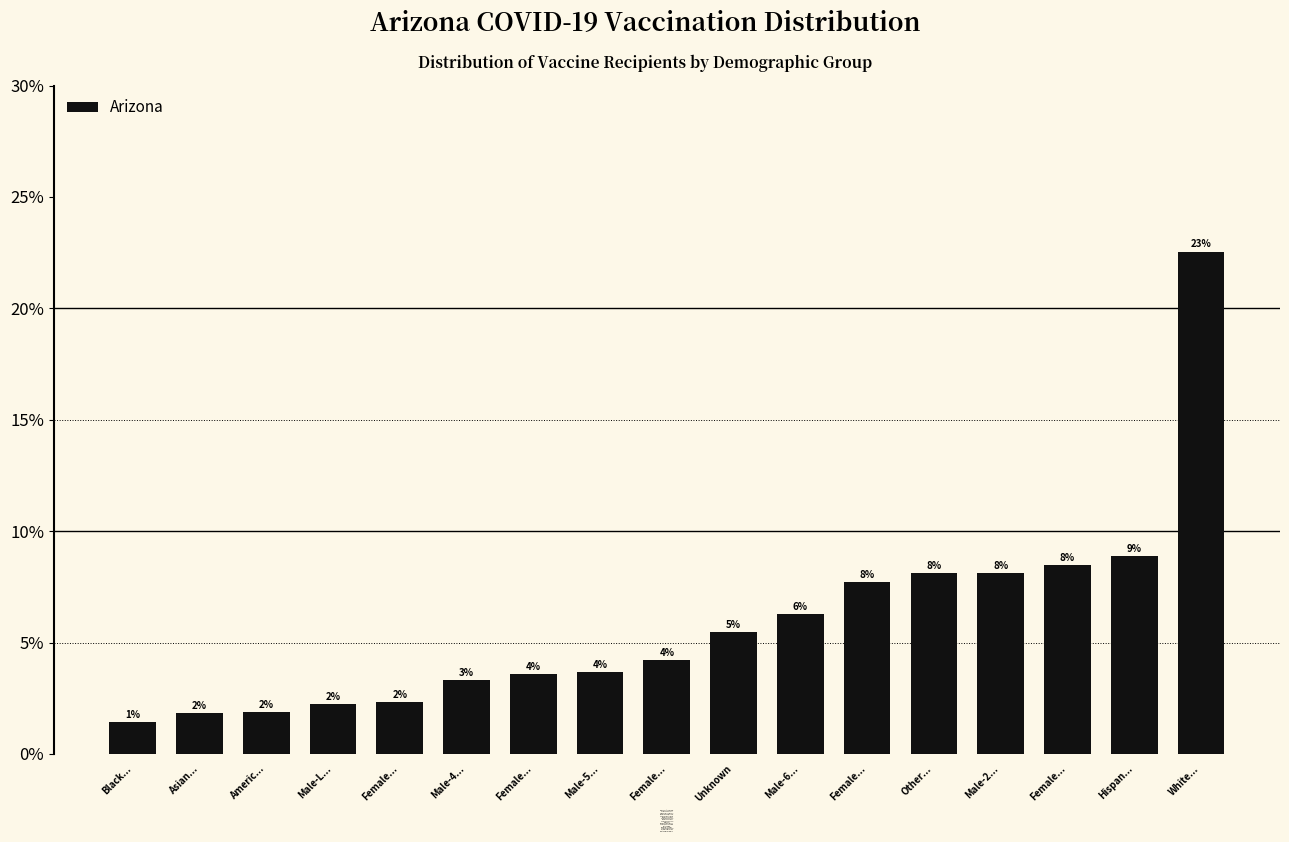

Does the chart contain any negative values?

No